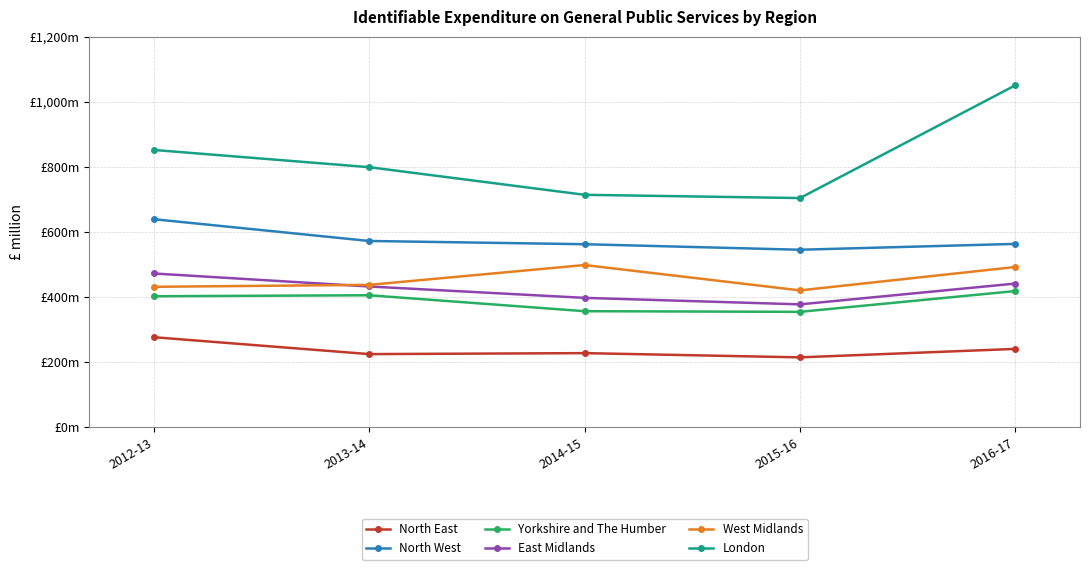

What are all the series names shown in the legend?

North East, North West, Yorkshire and The Humber, East Midlands, West Midlands, London